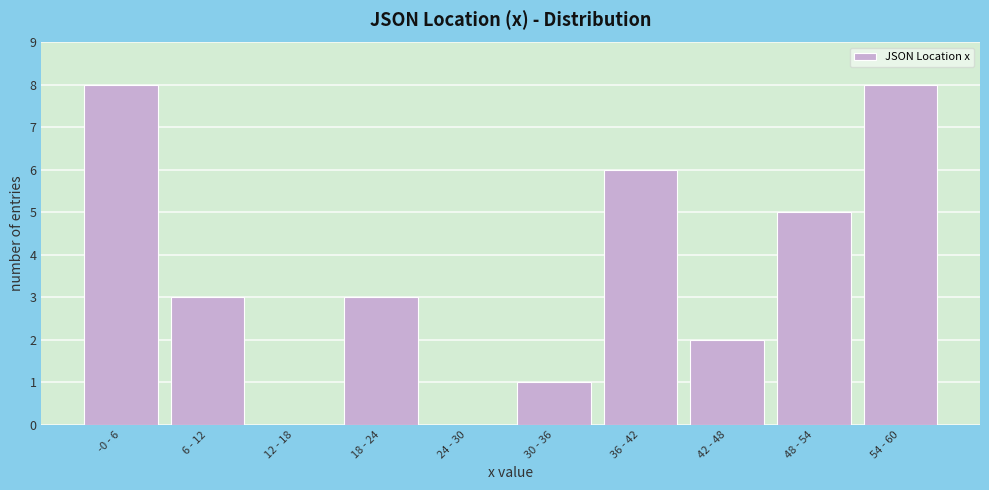

What is the sum of the values at 18 - 24 and 12 - 18?

3